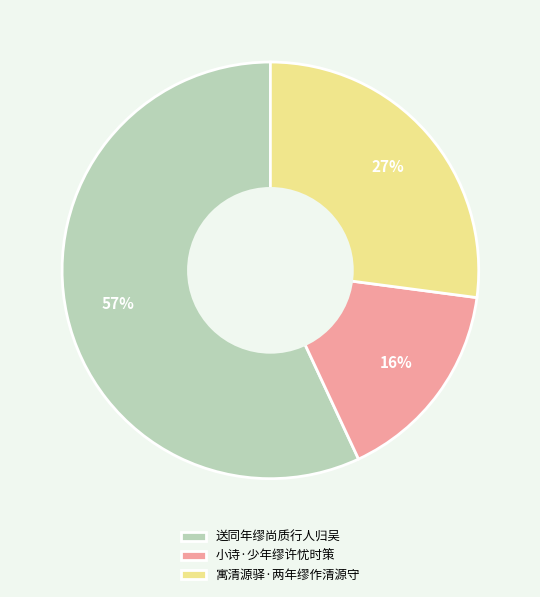

Approximately how many times larger is the value at 送同年缪尚质行人归吴 compared to 小诗·少年缪许忧时策?

3.6